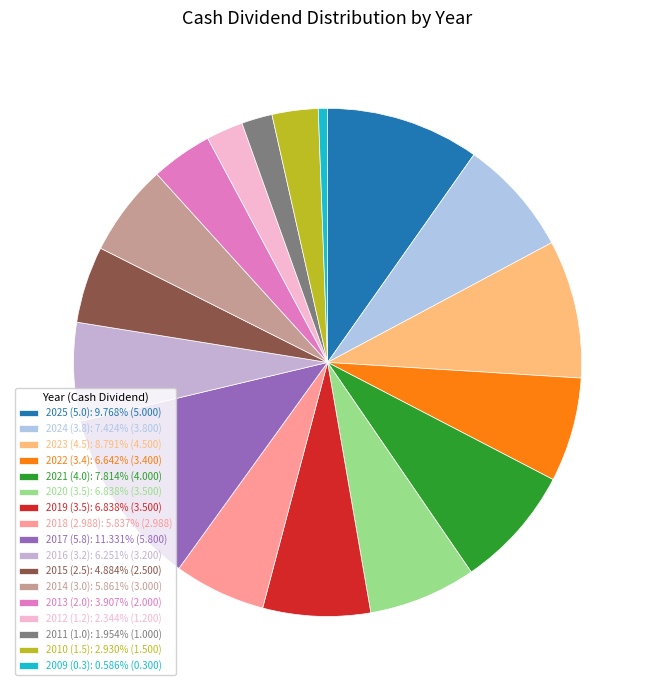

Count the number of slices in the pie.

17